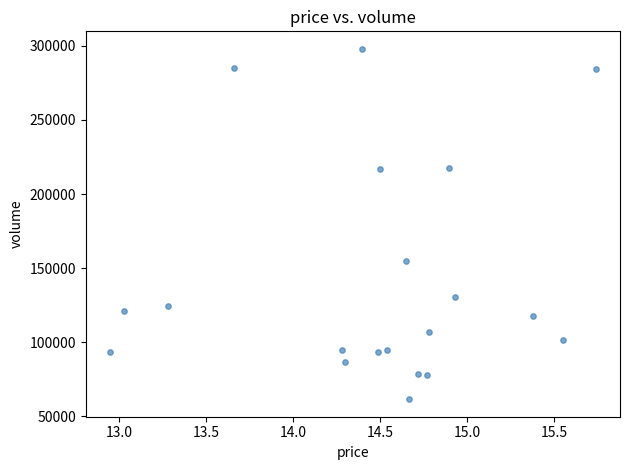

What Y value in the scatter plot is closest to 179785?

154869